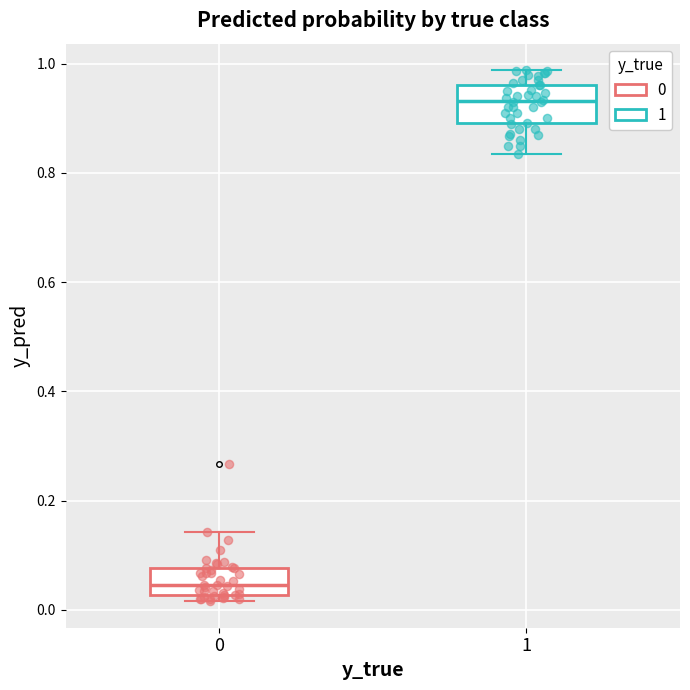

Which box has the highest median line?

1